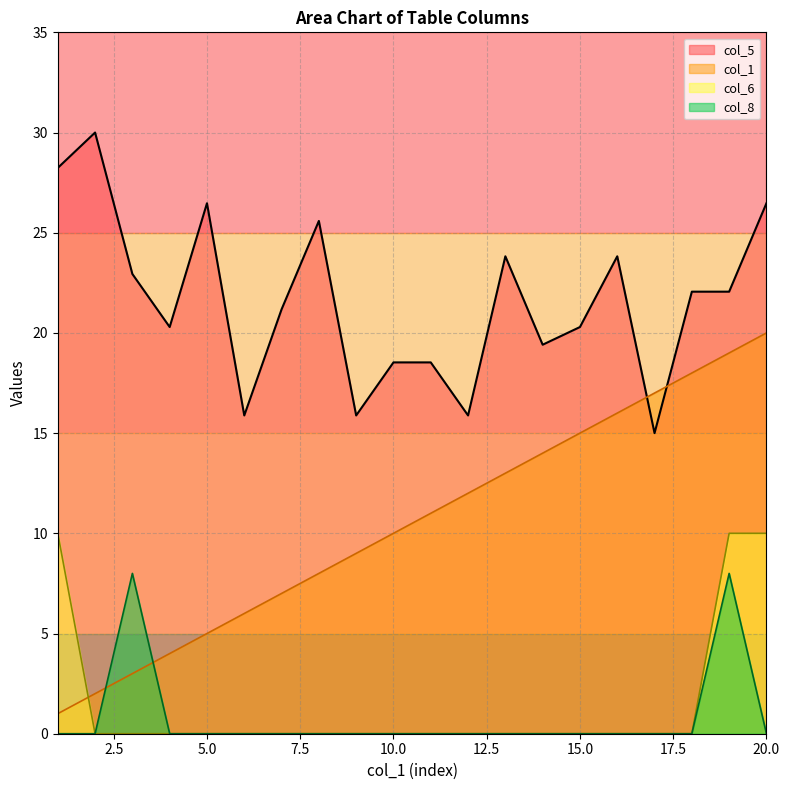

At which label does col_1 first exceed 11?

12